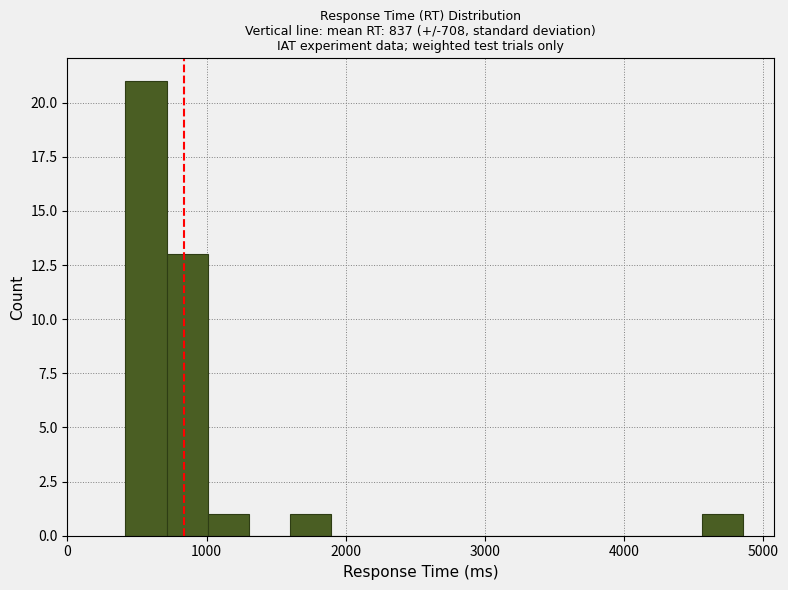

Around what value on the x-axis is the tallest bar? Give the approximate position of its centre, as read against the axis.

600